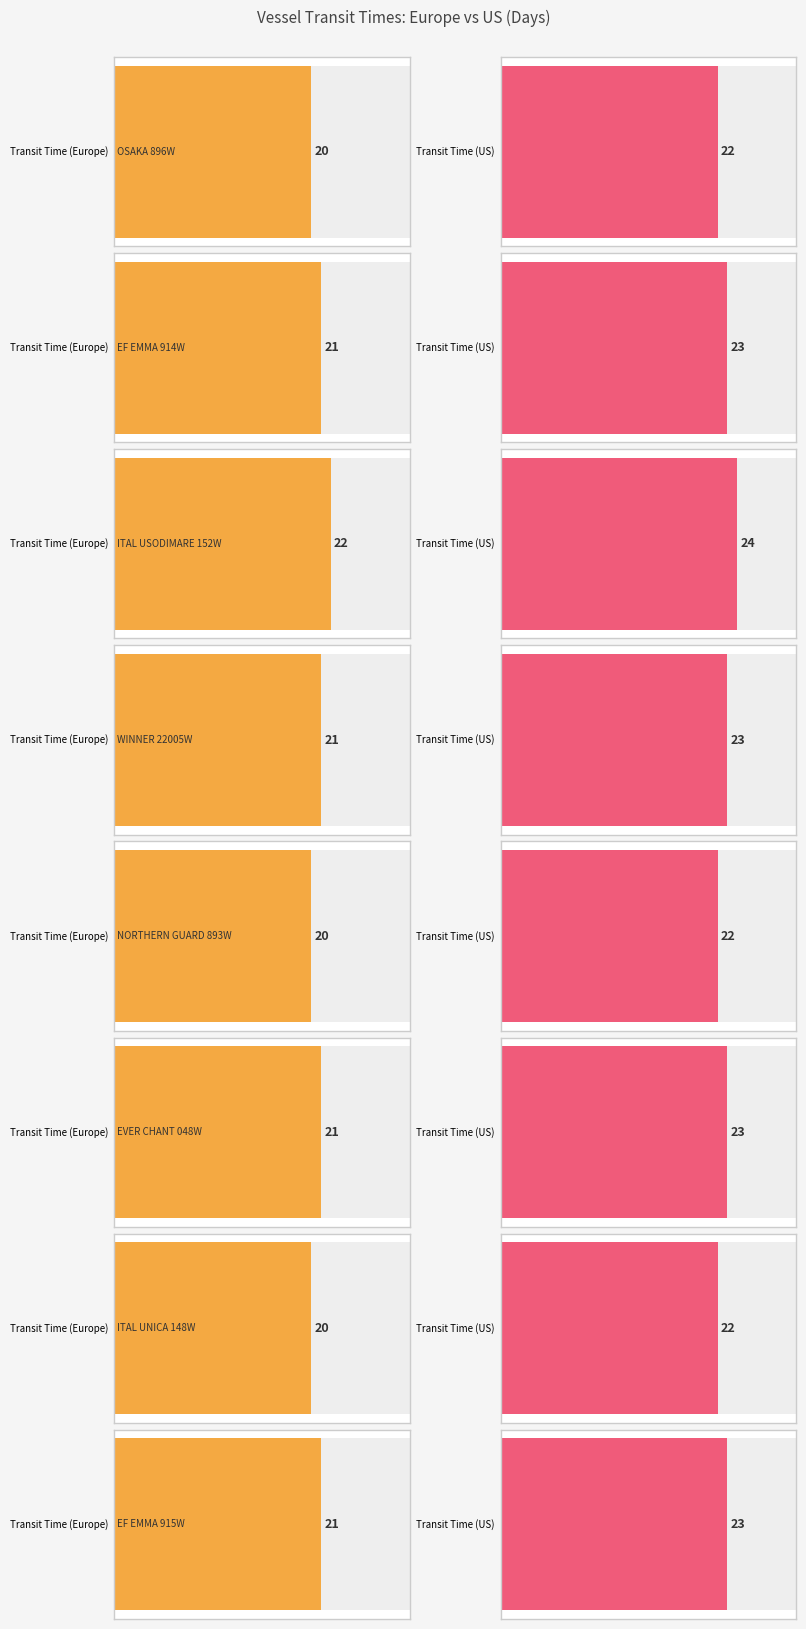

Rank the series at ITAL USODIMARE 152W from lowest to highest value.

transit_time, transit_time_us